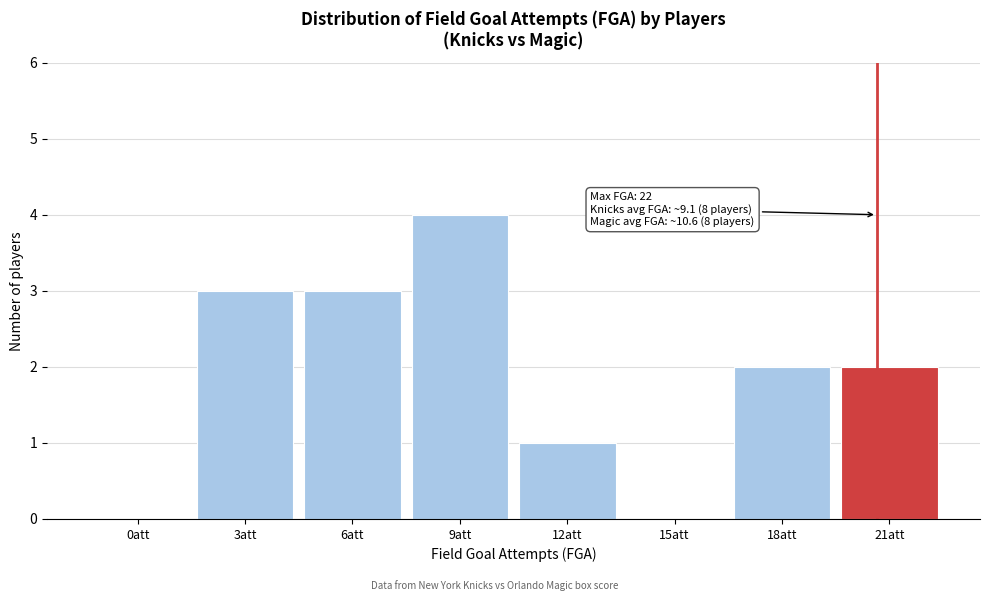

Reading right to left, what are all the values shown in this chart?

21att=2	18att=2	15att=0	12att=1	9att=4	6att=3	3att=3	0att=0